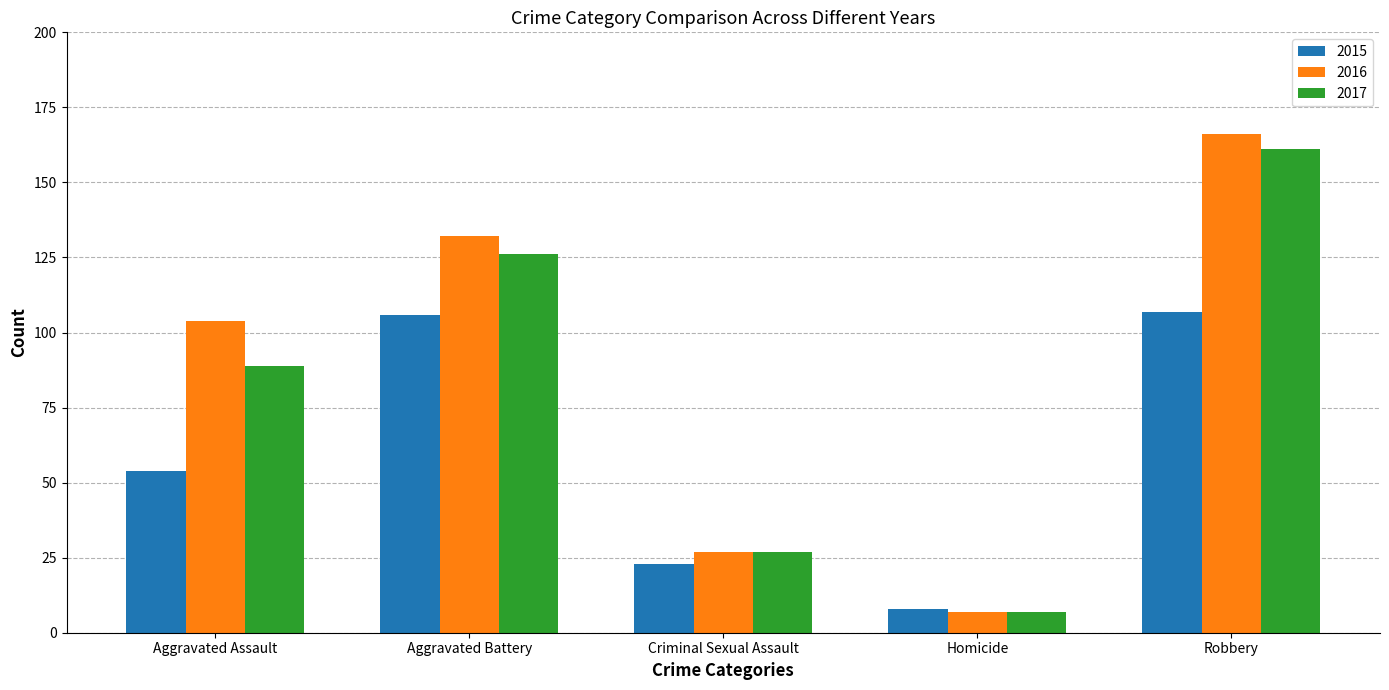

What is the difference between the highest and lowest values at Aggravated Battery?

26